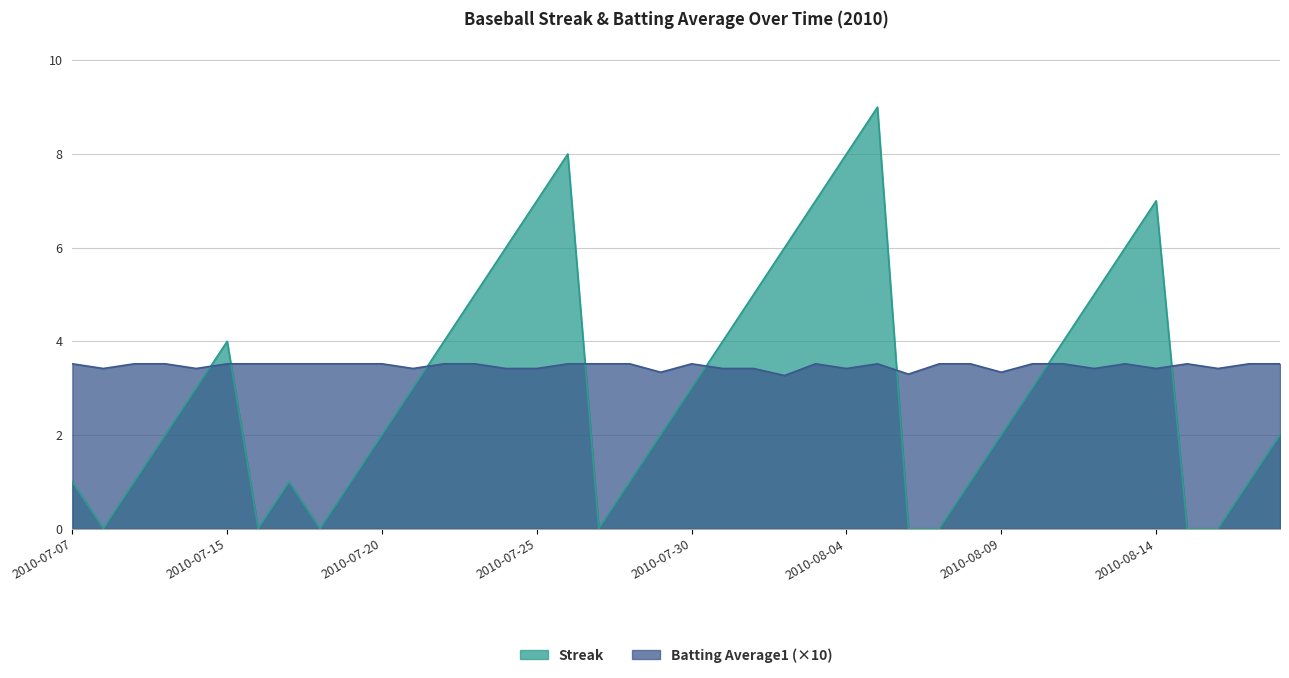

Between which two adjacent categories do Batting Average1 and Streak first intersect?

2010-07-11 and 2010-07-15